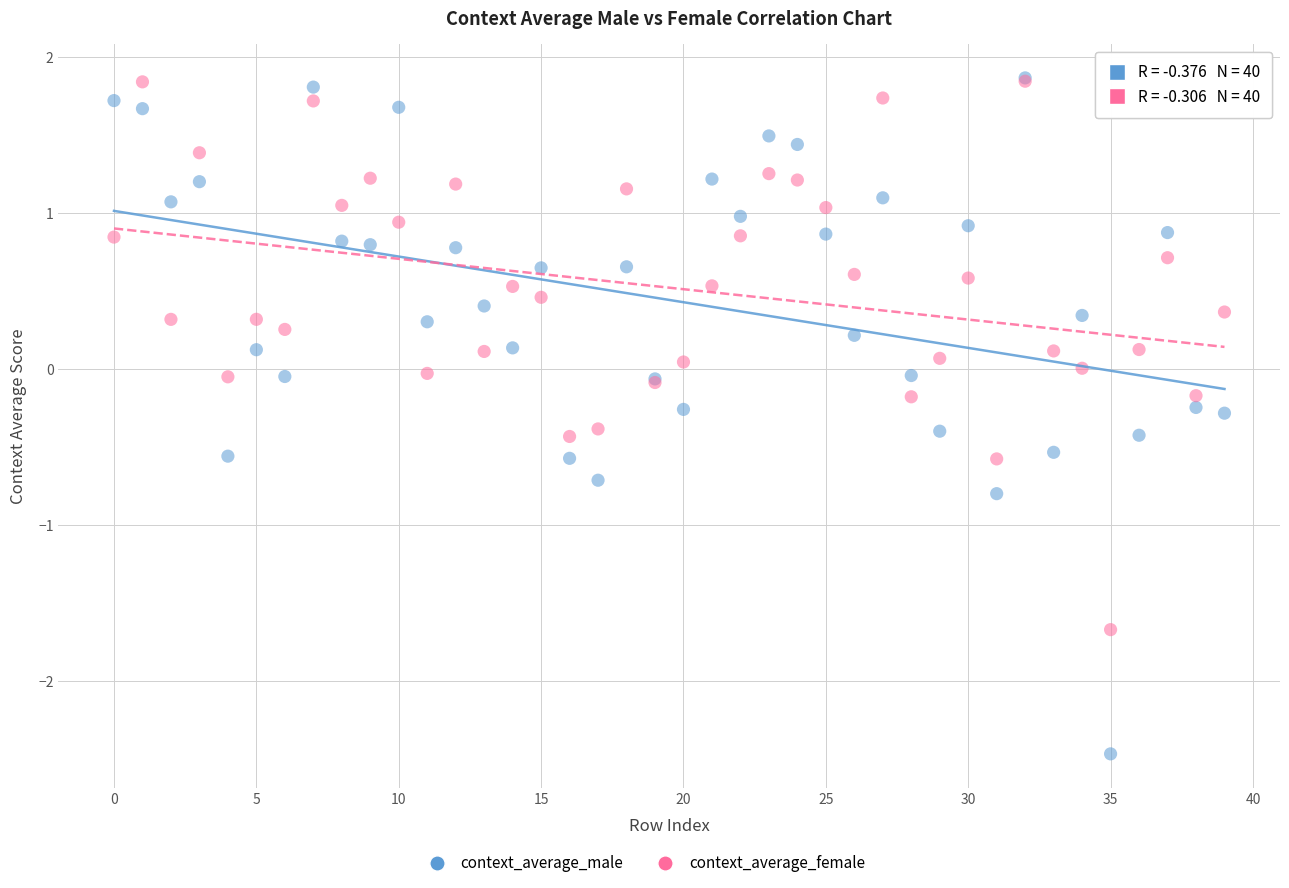

Which series reaches the minimum Y coordinate?

context_average_male